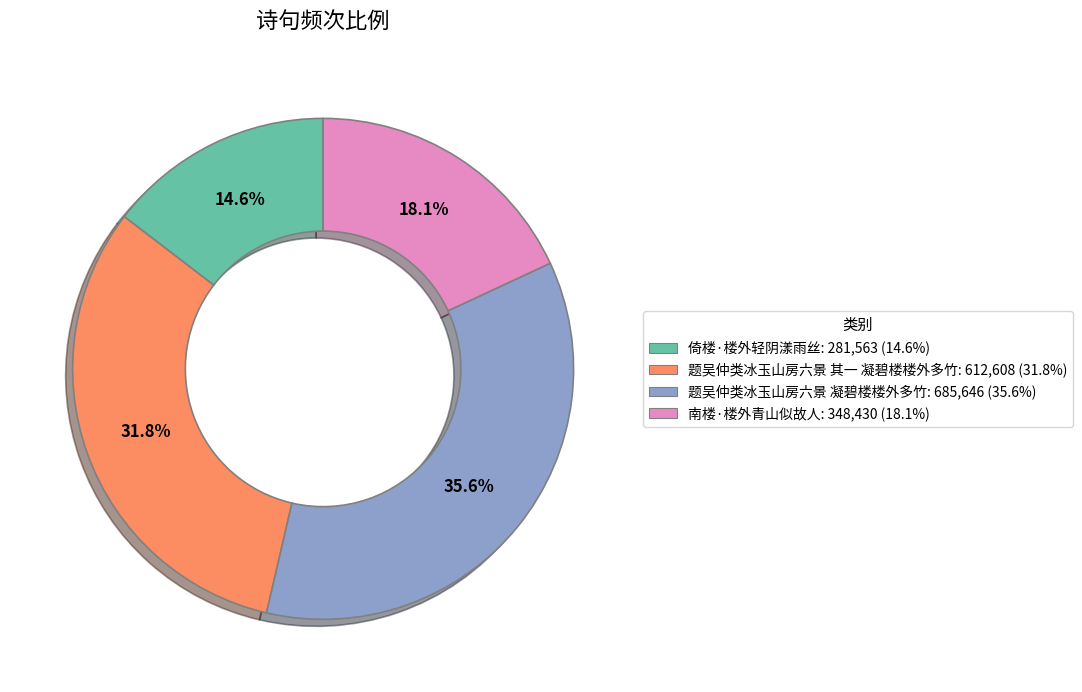

How many slices are in this pie chart?

4